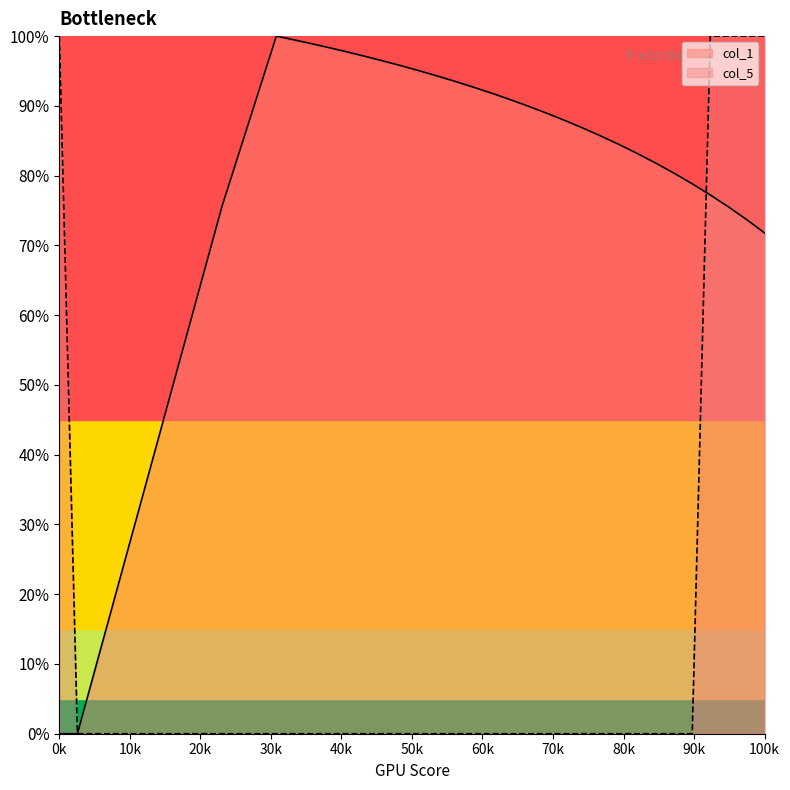

How many distinct data groups are displayed?

2